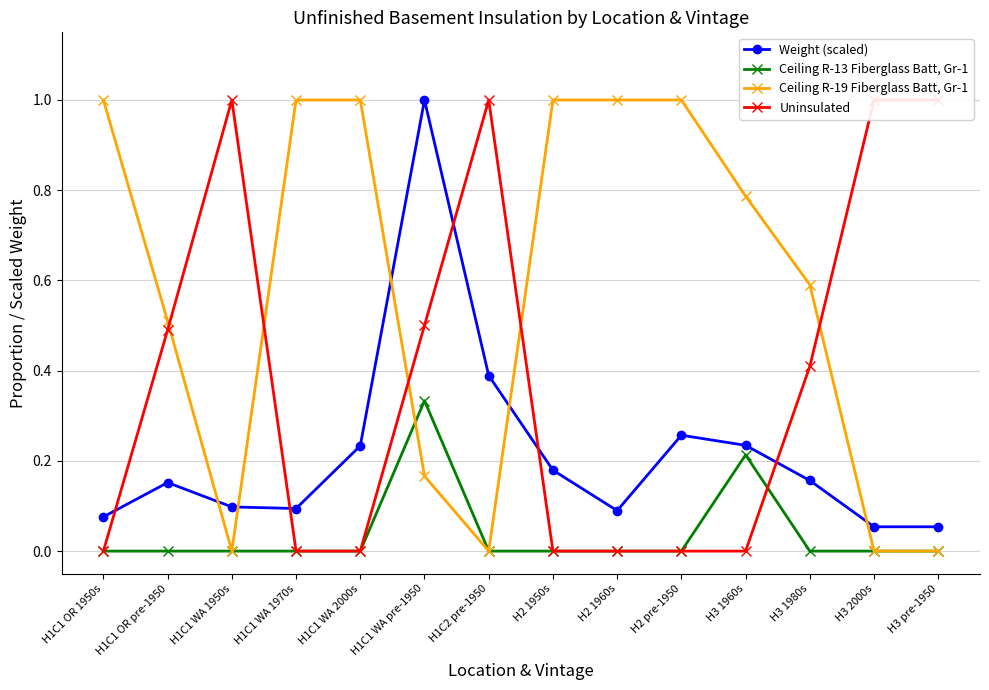

Reading left to right, what are all the values shown in this chart?

Weight (scaled): 0.1	0.2	0.1	0.1	0.2	1.0	0.4	0.2	0.1	0.3	0.2	0.2	0.1	0.1
Ceiling R-13 Fiberglass Batt, Gr-1: 0.0	0.0	0.0	0.0	0.0	0.3	0.0	0.0	0.0	0.0	0.2	0.0	0.0	0.0
Ceiling R-19 Fiberglass Batt, Gr-1: 1.0	0.5	0.0	1.0	1.0	0.2	0.0	1.0	1.0	1.0	0.8	0.6	0.0	0.0
Uninsulated: 0.0	0.5	1.0	0.0	0.0	0.5	1.0	0.0	0.0	0.0	0.0	0.4	1.0	1.0